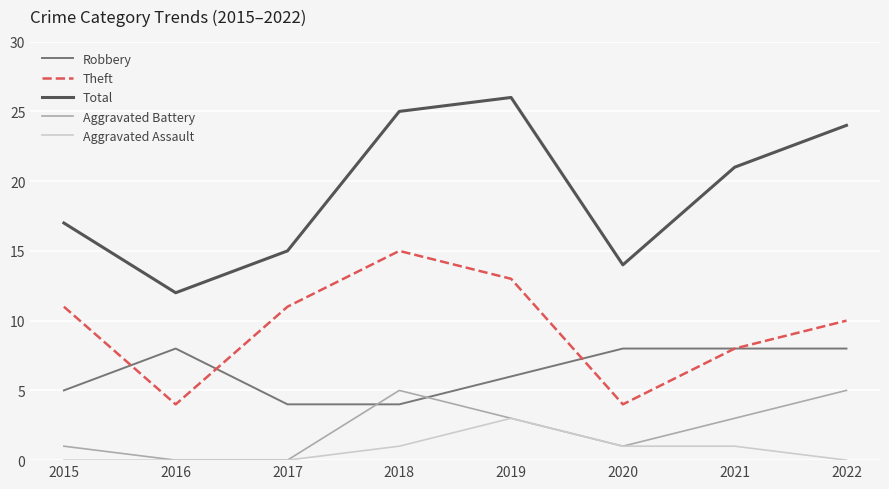

Reading left to right, what are all the values shown in this chart?

Robbery: 5	8	4	4	6	8	8	8
Theft: 11	4	11	15	13	4	8	10
Total: 17	12	15	25	26	14	21	24
Aggravated Battery: 1	0	0	5	3	1	3	5
Aggravated Assault: 0	0	0	1	3	1	1	0